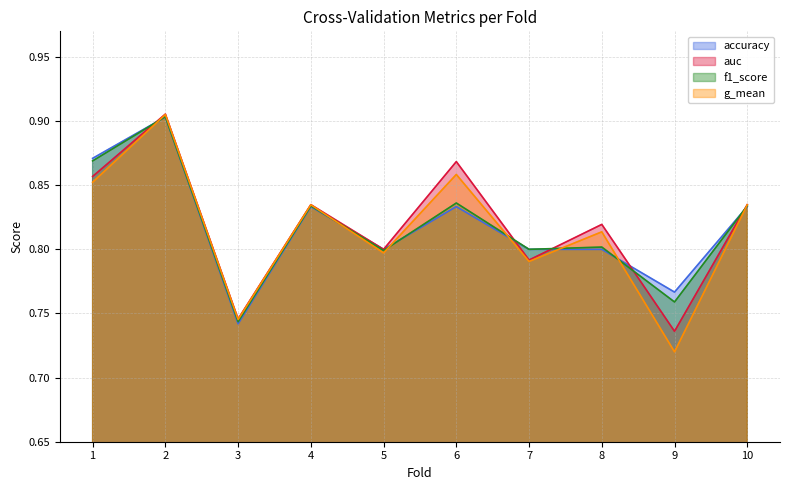

How many lines are shown in the chart?

4